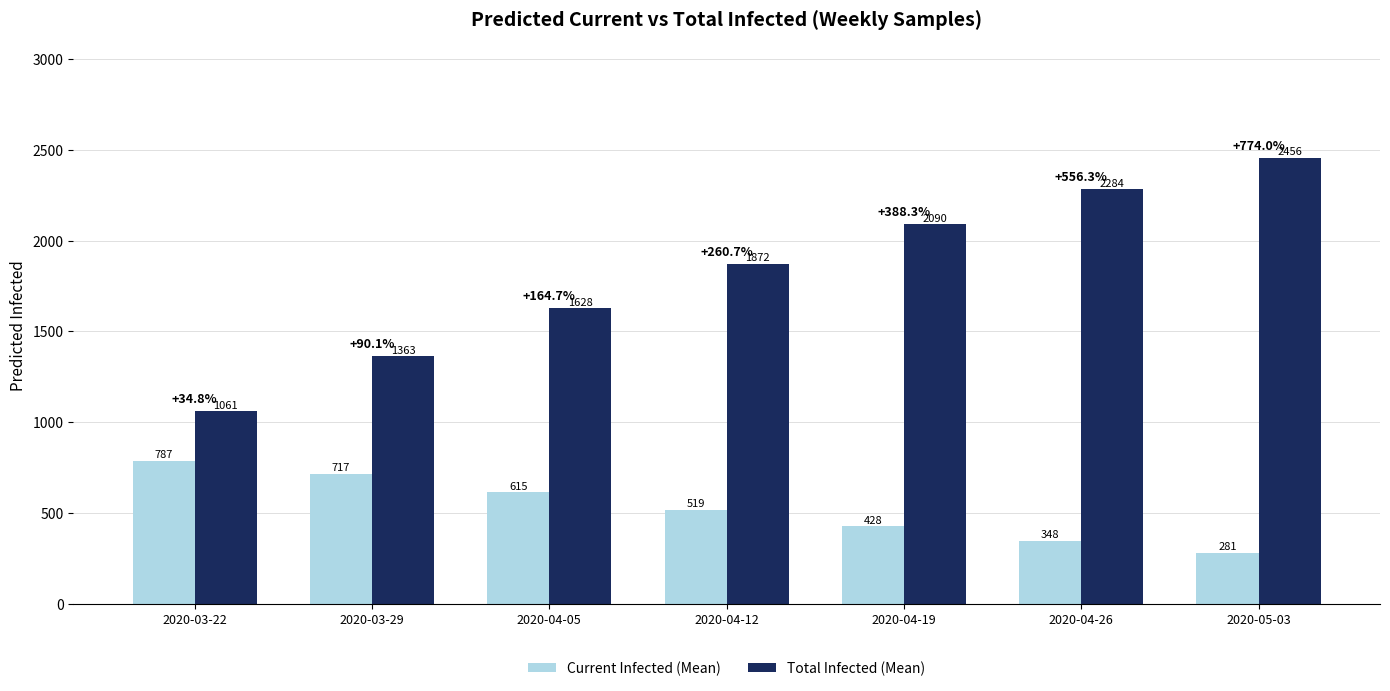

Does the chart contain stacked bars?

No